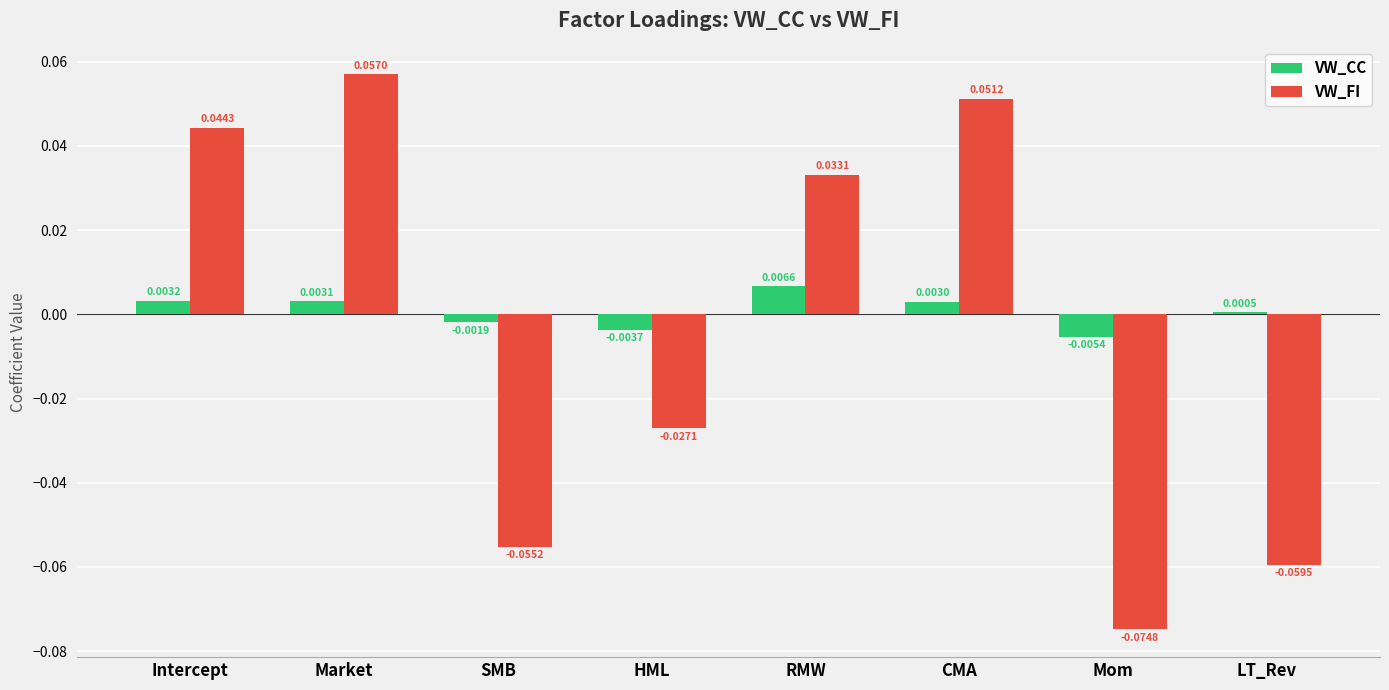

At which category is the sum across all series the highest?

Market